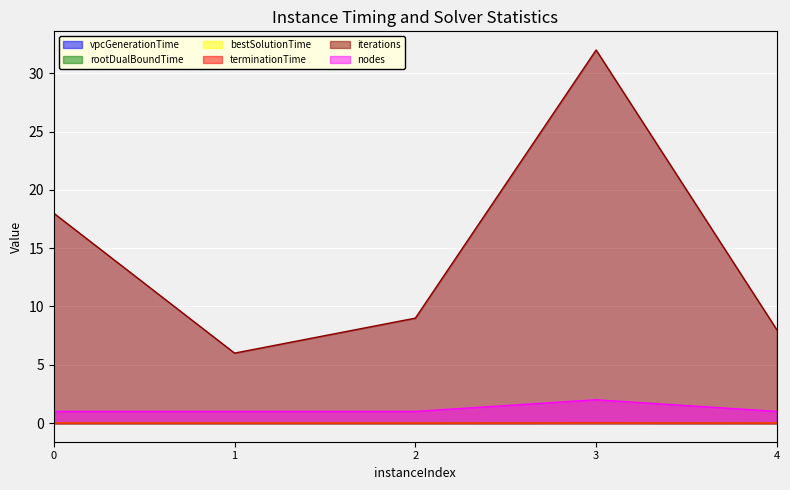

Does the chart display data point markers on the line(s)?

No